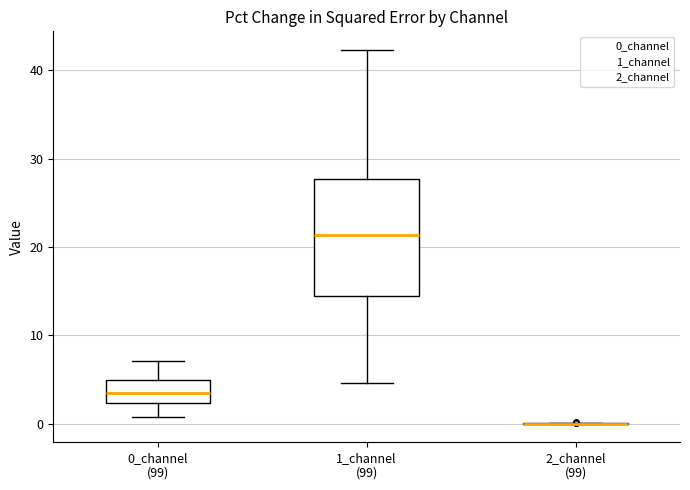

Reading left to right, read every box against the y-axis: the position of its median line, the range the box covers, and the ends of its whiskers. The values are not printed on the chart, so give them approximately, as read against the axis.

0_channel (99): median 3, box 2 to 5, whiskers 1 to 7
1_channel (99): median 21, box 14 to 28, whiskers 5 to 42
2_channel (99): box collapsed to a line at 0, whiskers 0 to 0